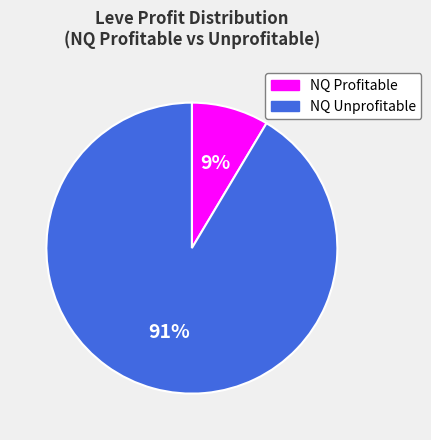

Is the sum of NQ Profitable and NQ Unprofitable greater than half?

Yes